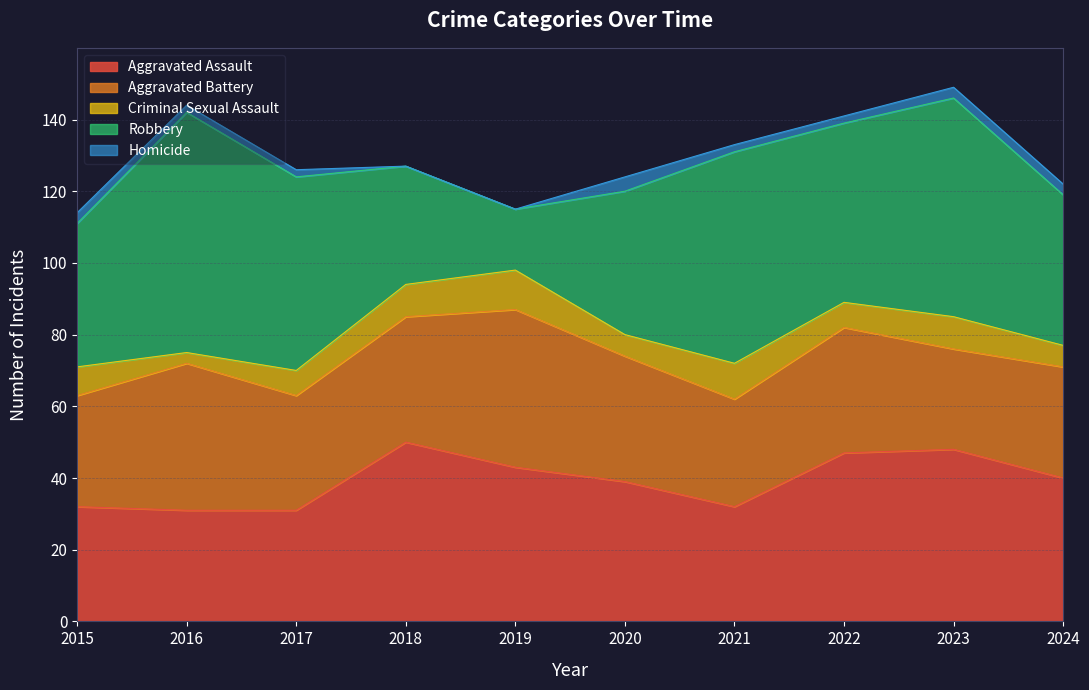

True or false: Robbery and Criminal Sexual Assault cross at least once.

False